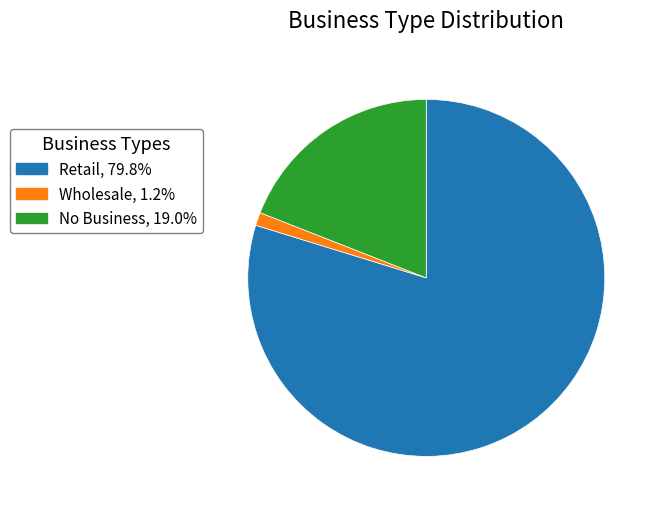

Approximately how many times larger is the value at No Business compared to Wholesale?

16.0